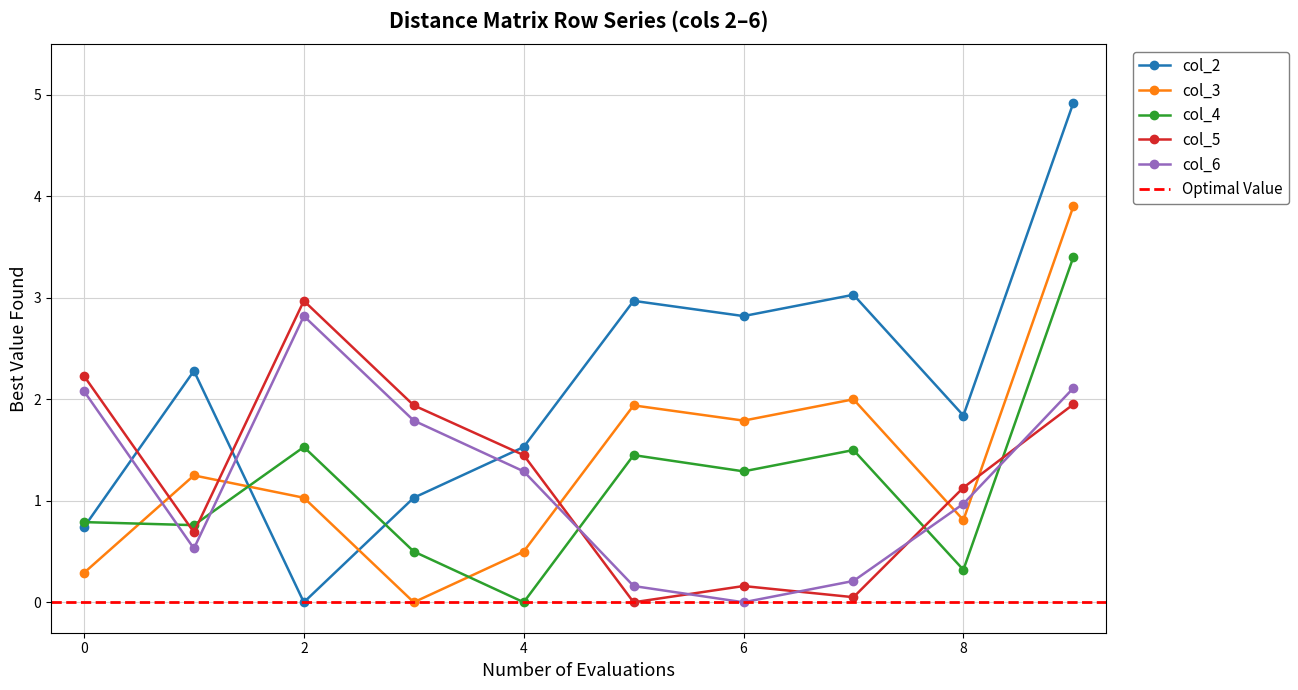

Is it true that col_4 equals 0.8 at 0?

True